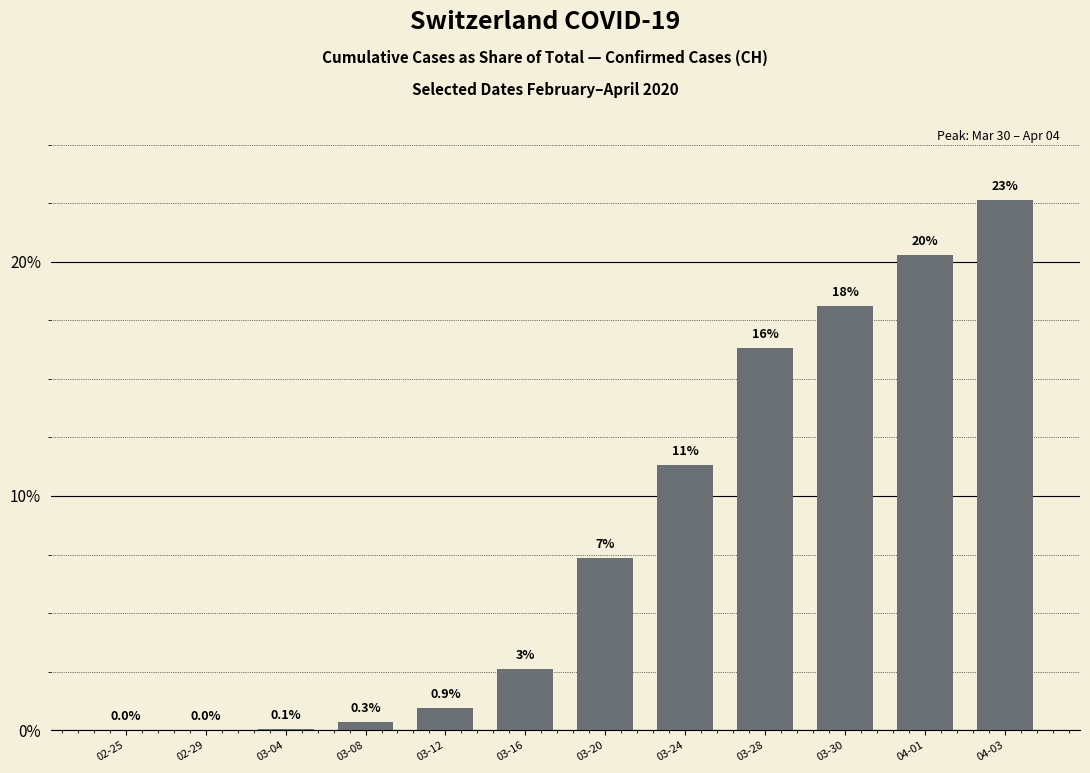

Reading right to left, extract all data points from this chart.

04-03=22.6	04-01=20.3	03-30=18.1	03-28=16.3	03-24=11.3	03-20=7.4	03-16=2.6	03-12=0.9	03-08=0.3	03-04=0.1	02-29=0.0	02-25=0.0